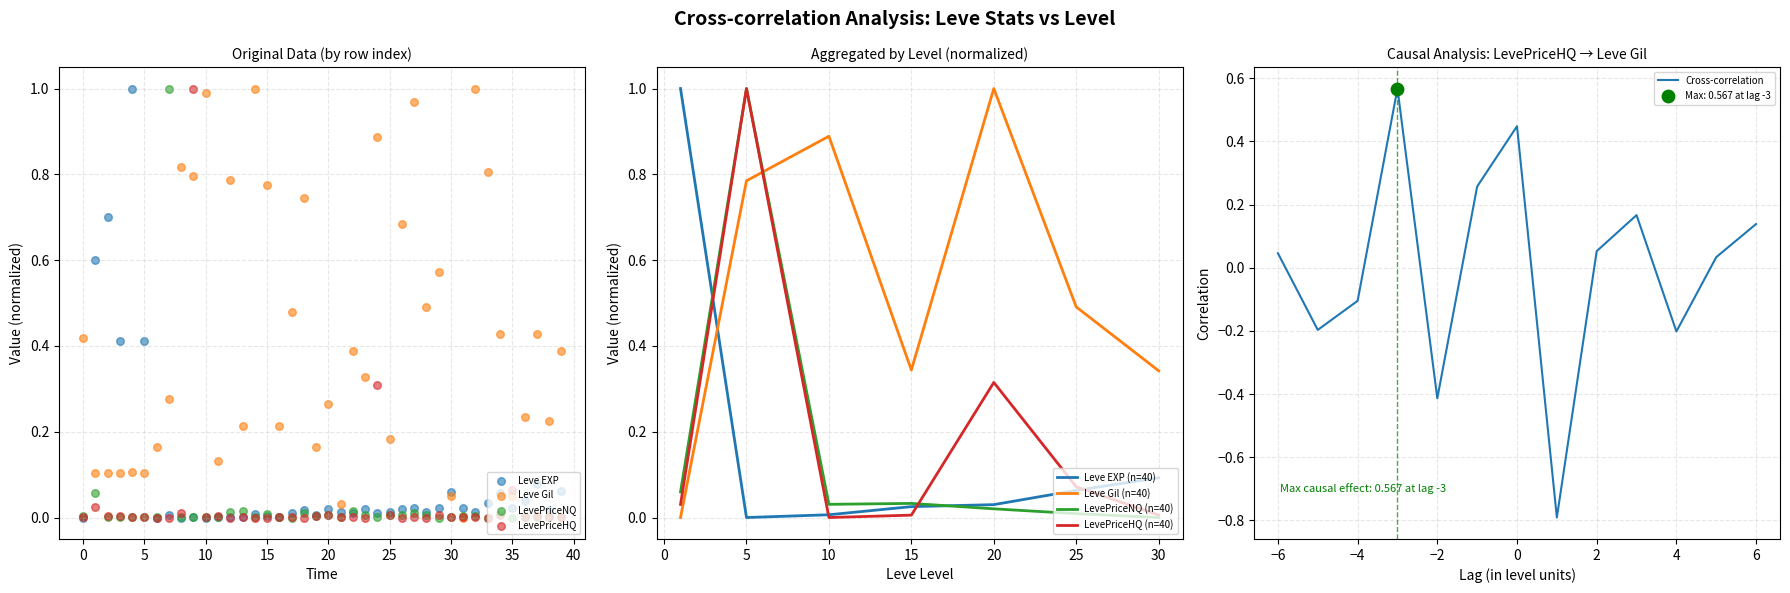

Which series reaches the minimum Y coordinate?

Leve EXP